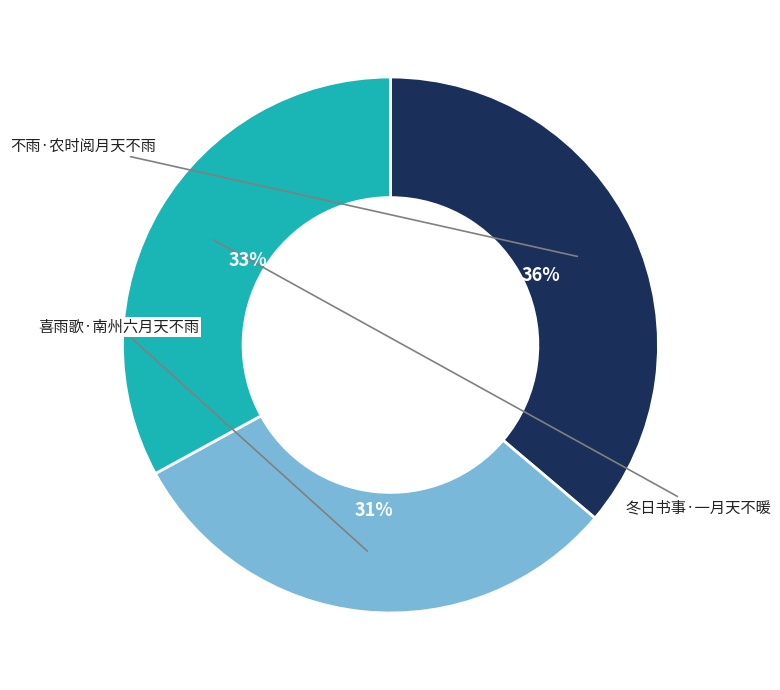

Is there any slice that represents more than half of the pie?

No